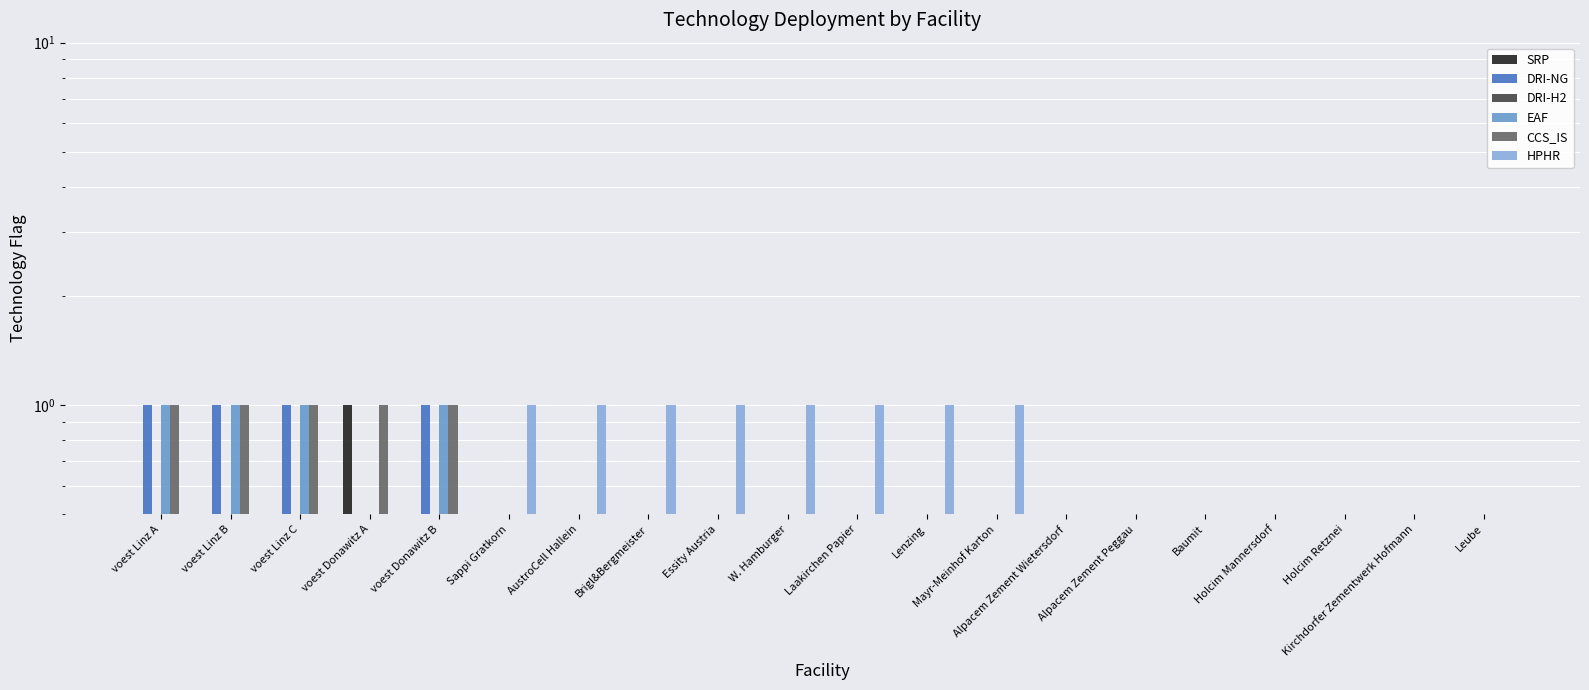

Which series has the largest total across all categories?

HPHR